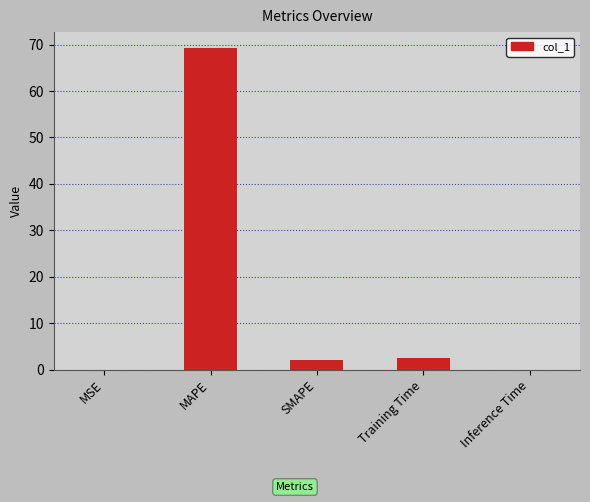

Count the number of data series in this chart.

1